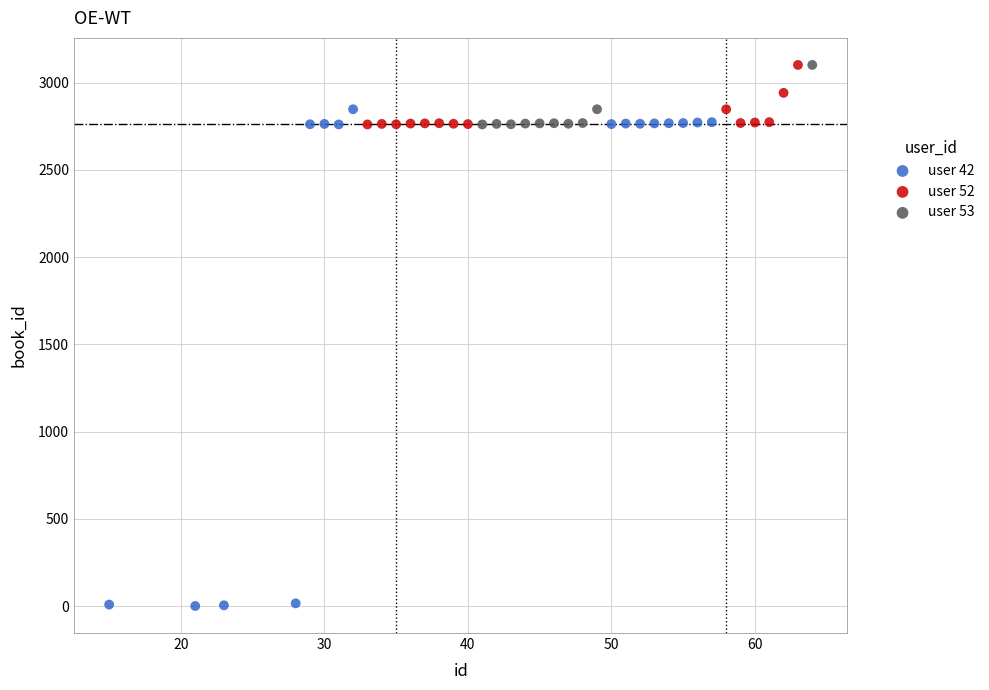

Which series contains the lowest Y value?

user 42